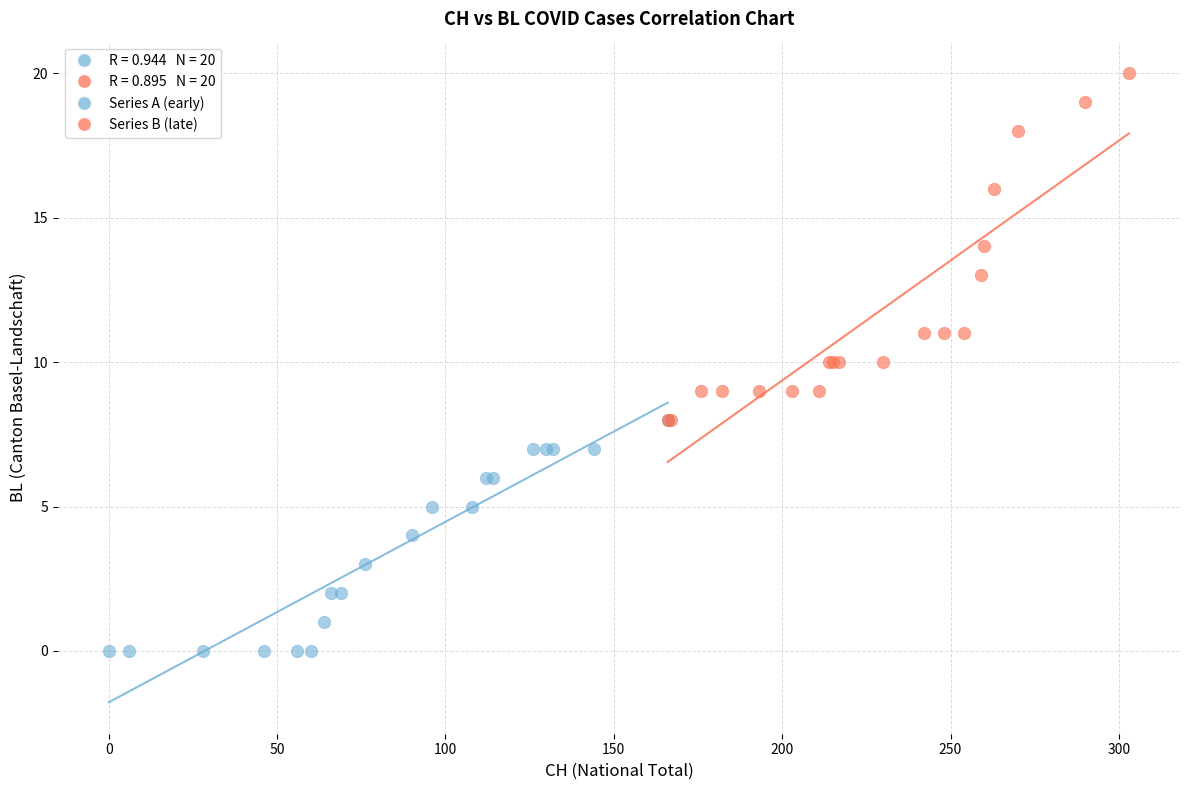

Which series has the widest spread of Y values?

Series B (late)